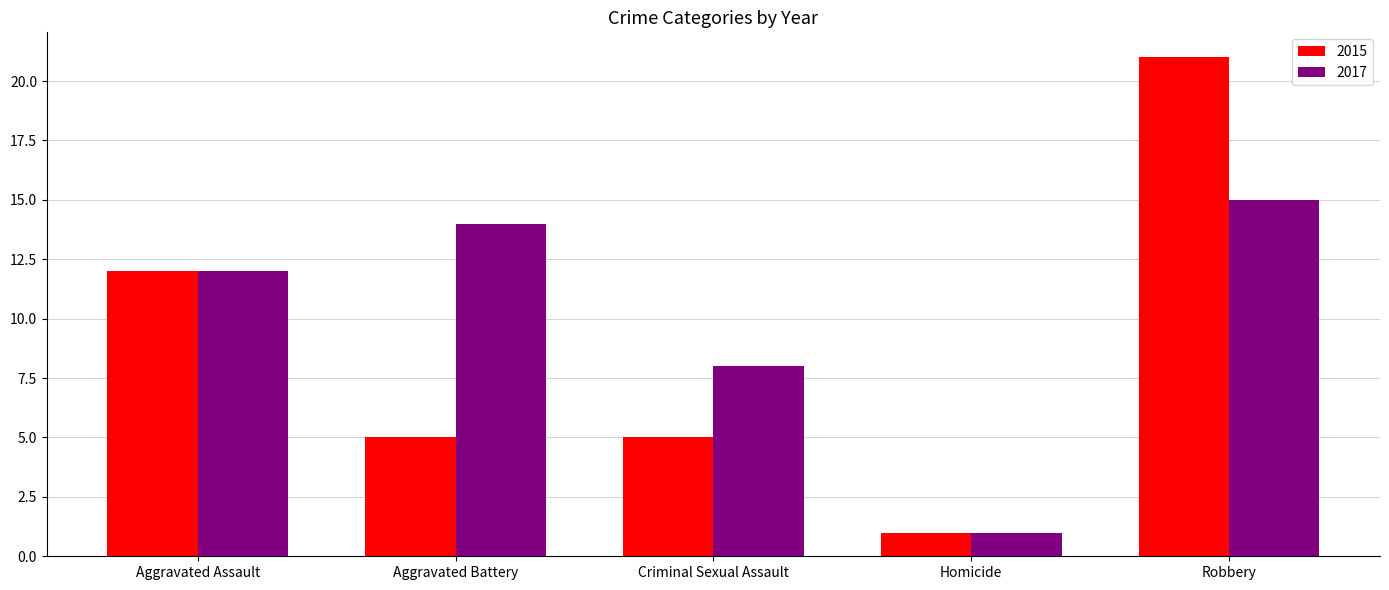

Where is 2015 nearest to the value 11?

Aggravated Assault